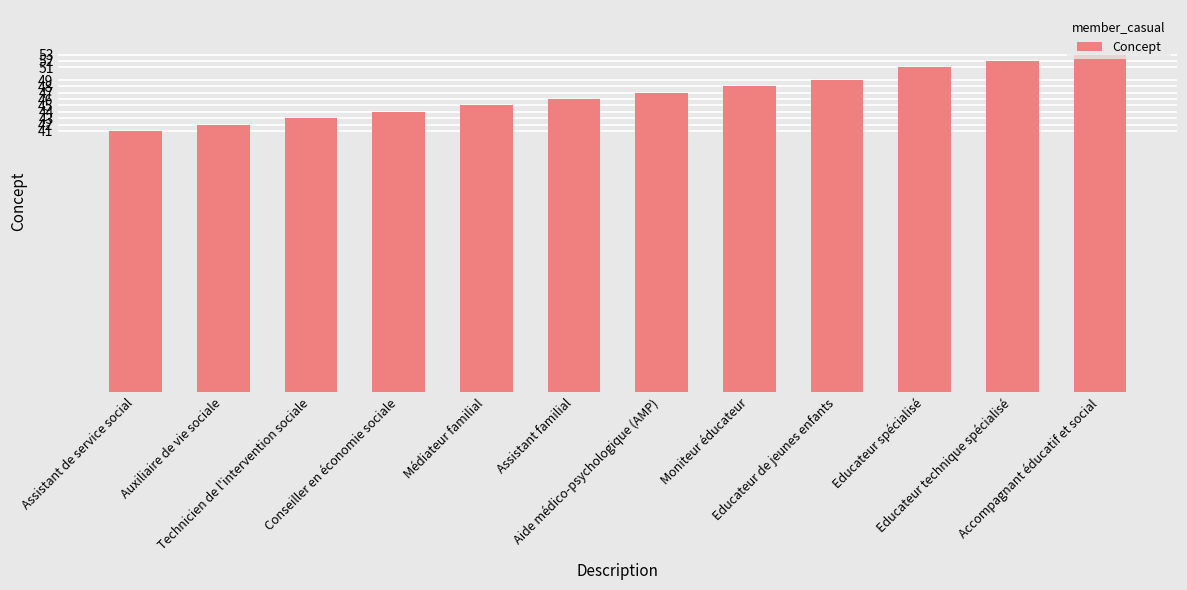

How many distinct data groups are displayed?

1